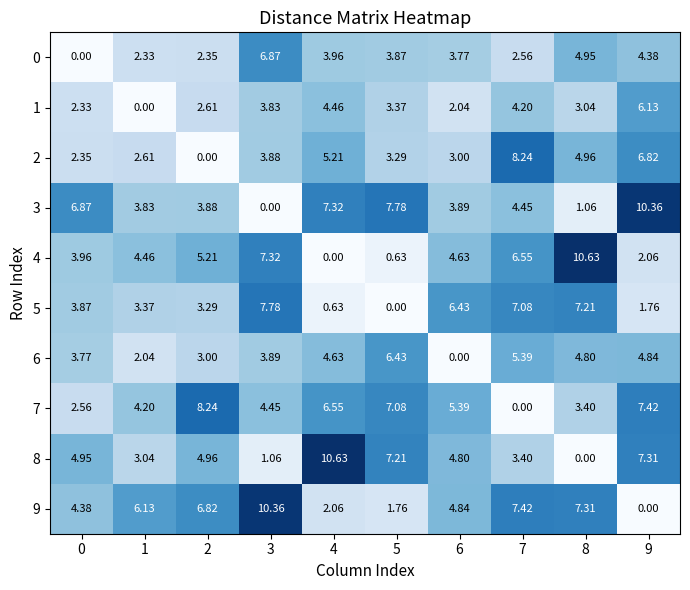

Is the value of 9 at 3 greater than the value of 5 at 7?

Yes